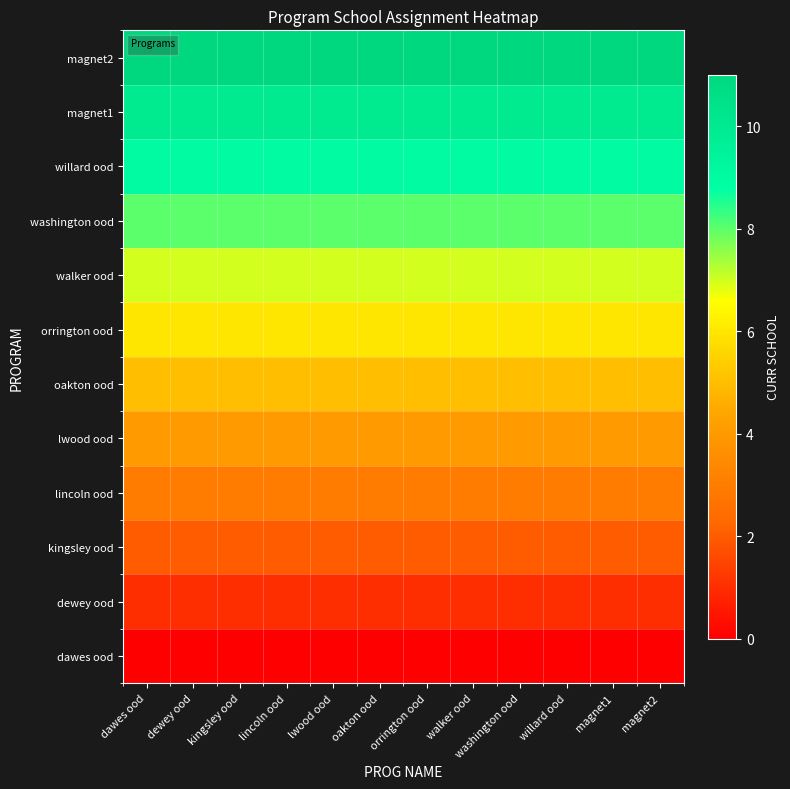

Which category has the lowest value across all series?

dawes ood